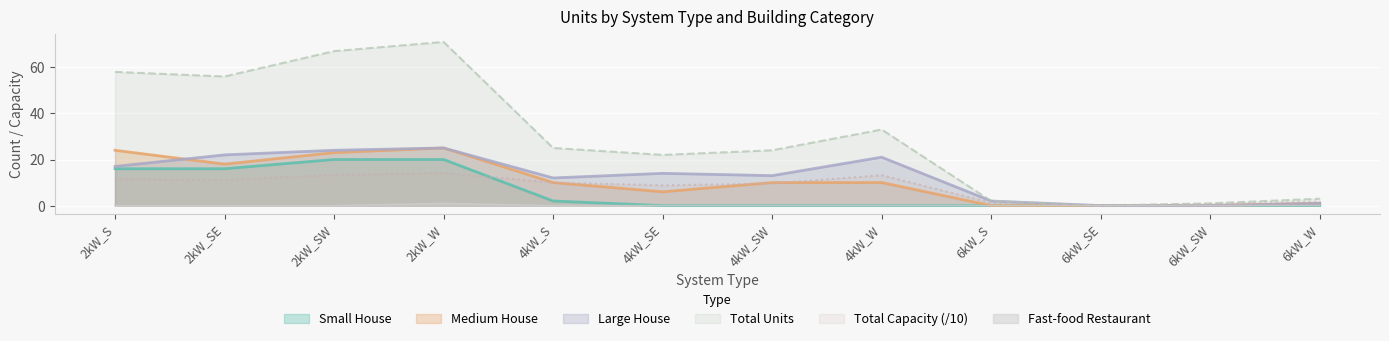

What is the total value across all series at 6kW_S?

5.2